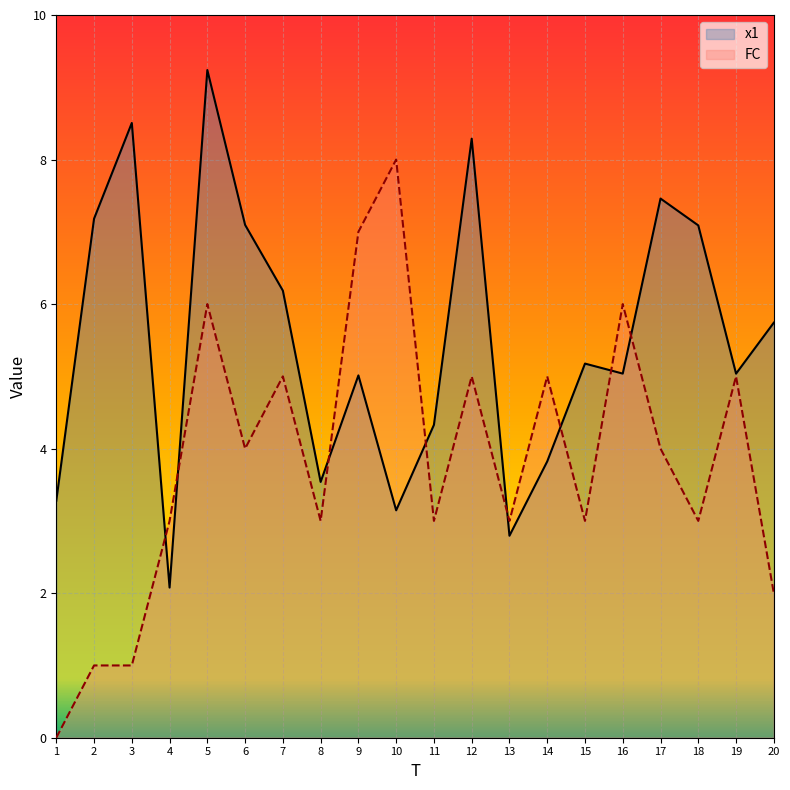

Which category has the highest value in the x1 series?

5